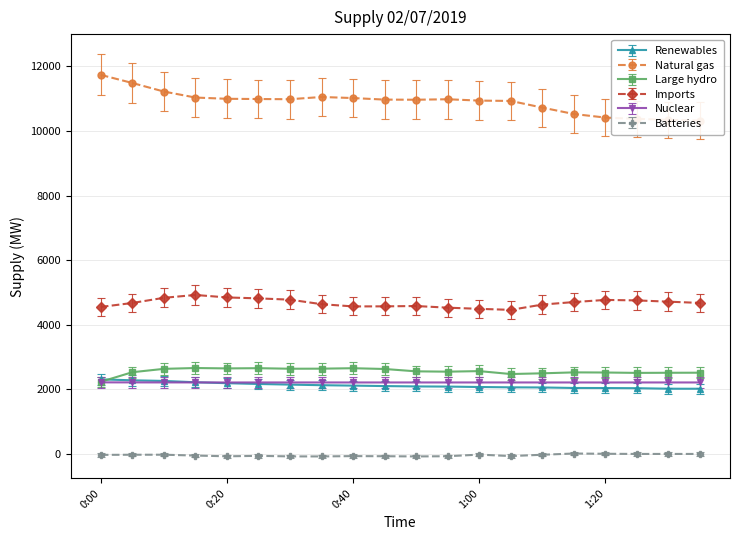

How many positive values does the Batteries series have?

2